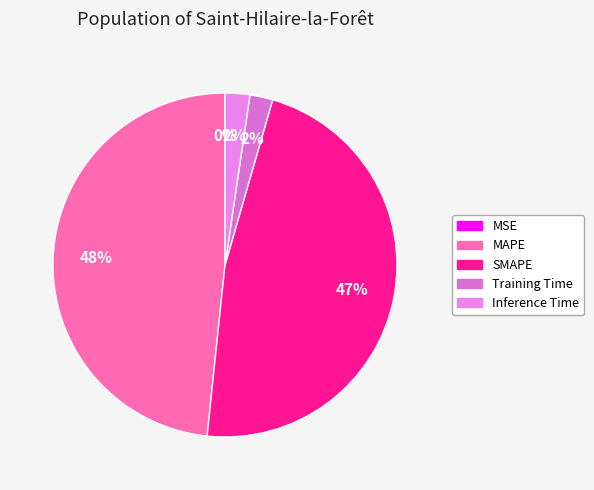

What is the largest slice in the pie chart?

MAPE